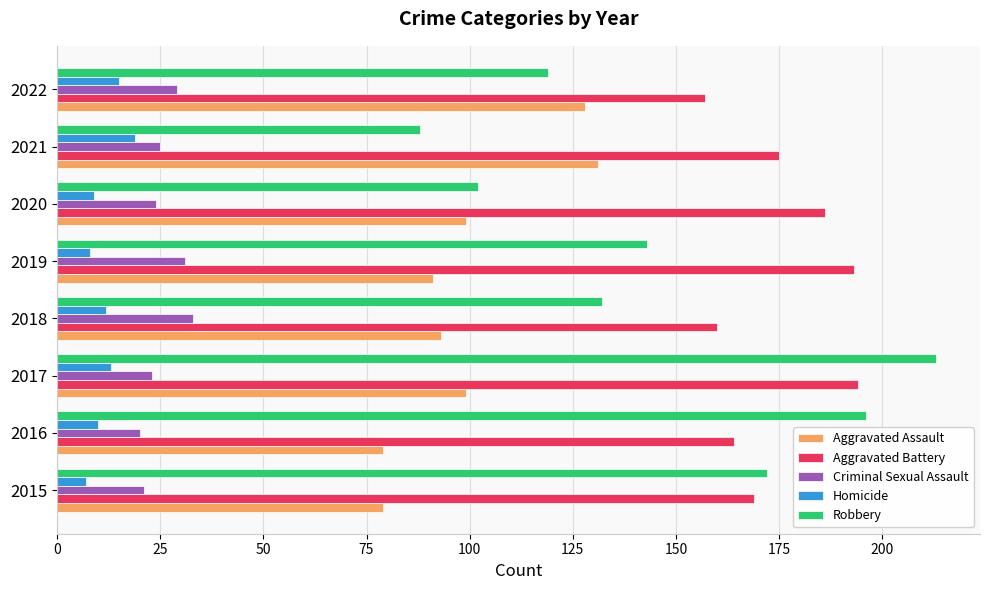

The Aggravated Battery series shows 169 at 2015. True or false?

True